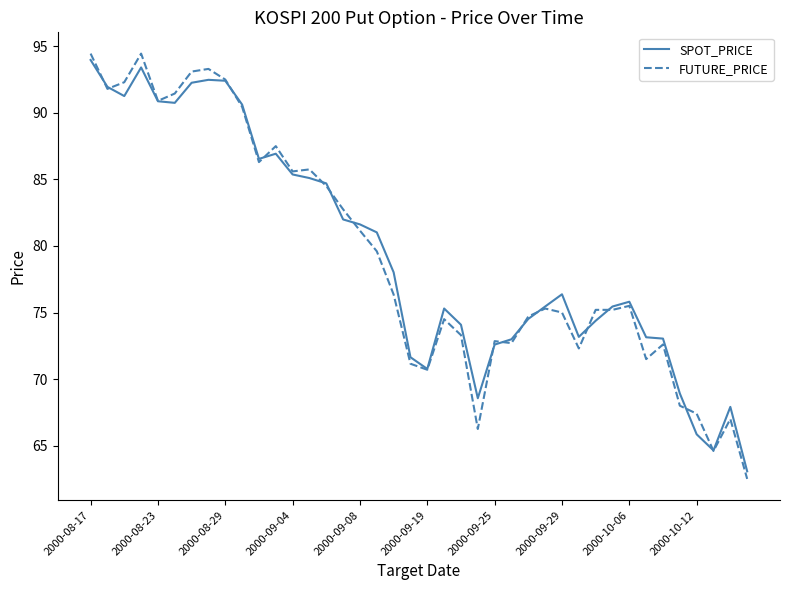

Which series has the largest range (max minus min)?

FUTURE_PRICE